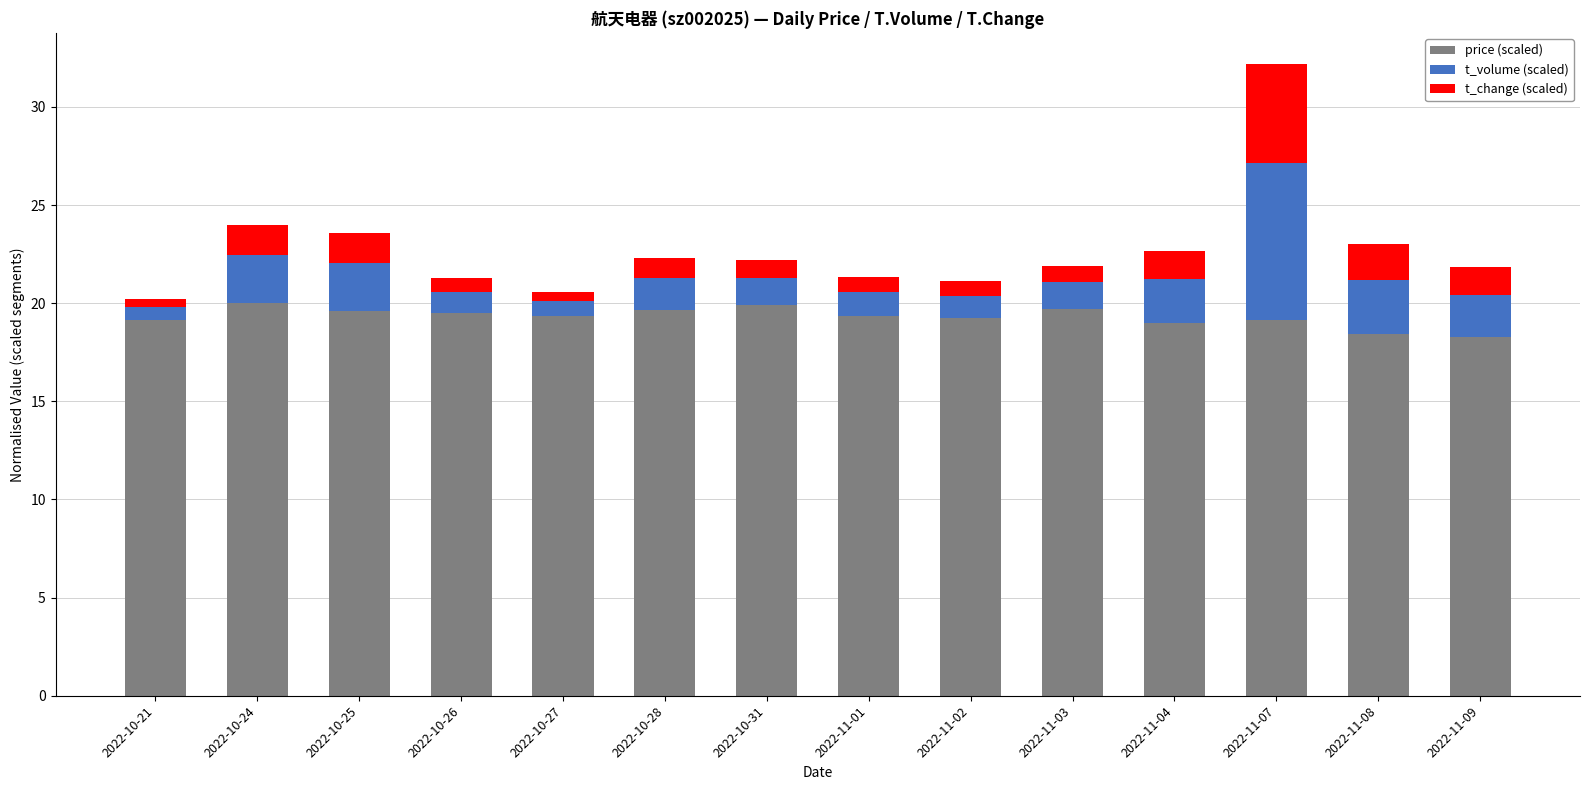

At which category is the sum across all series the highest?

2022-11-07